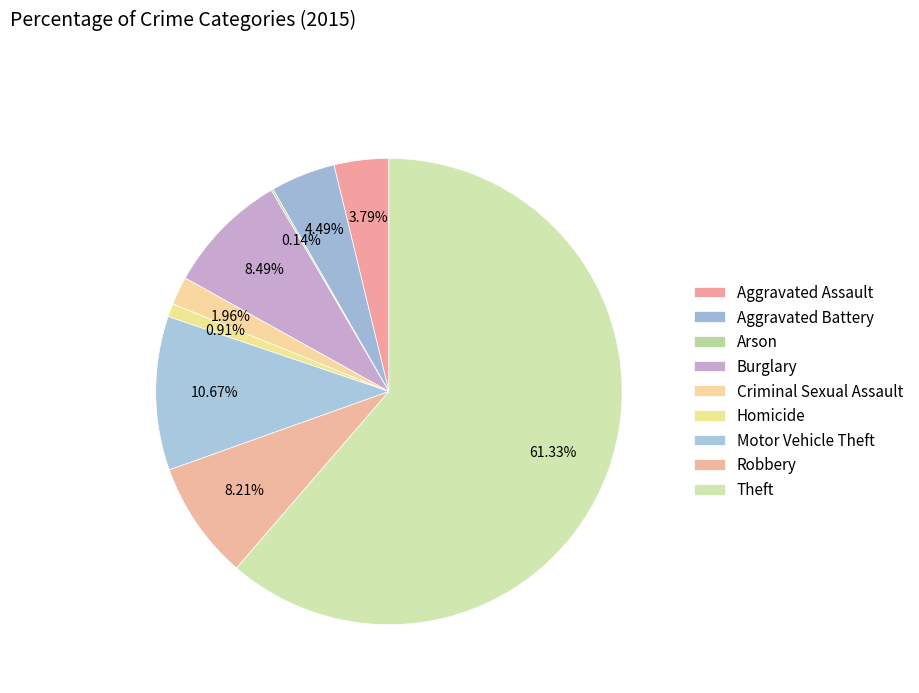

Does Theft represent more than half of the total?

Yes